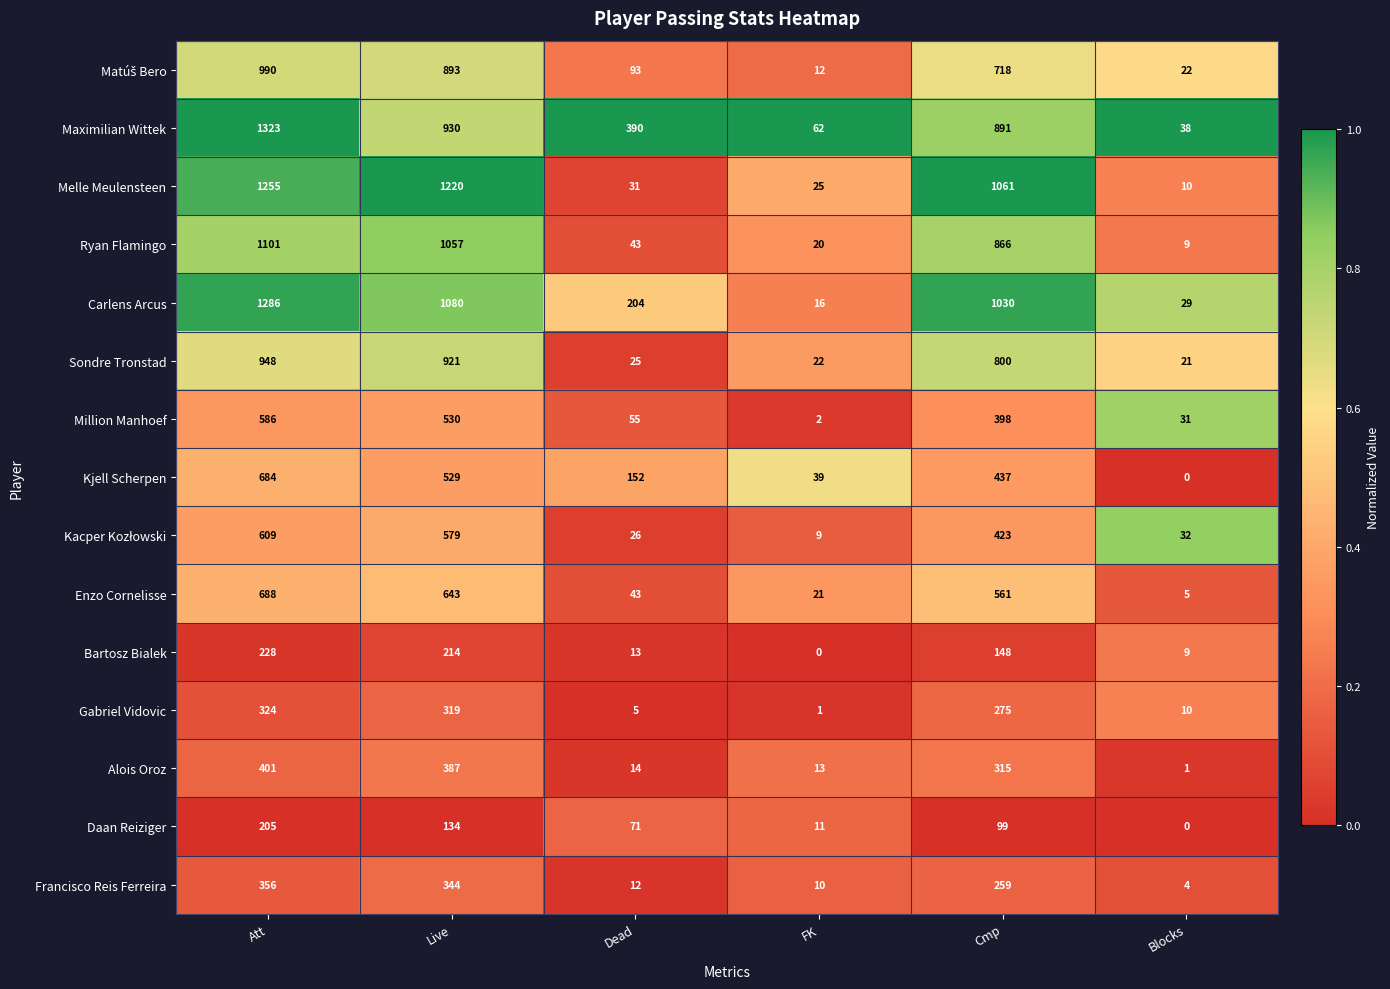

Rank the categories by Maximilian Wittek value from lowest to highest.

Blocks, FK, Dead, Cmp, Live, Att